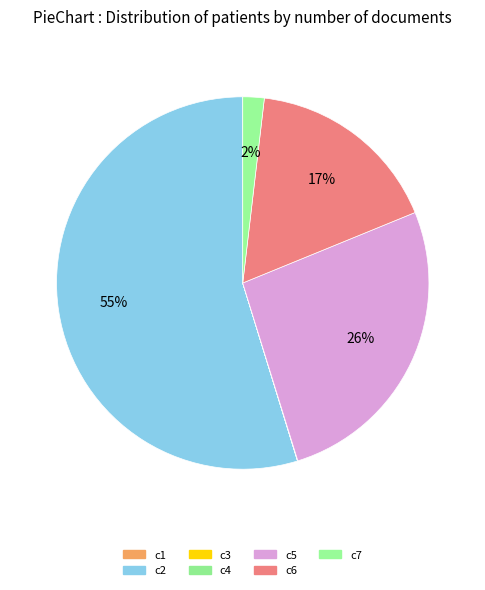

To the nearest percent, what is the combined percentage of c4 and c6?

17%